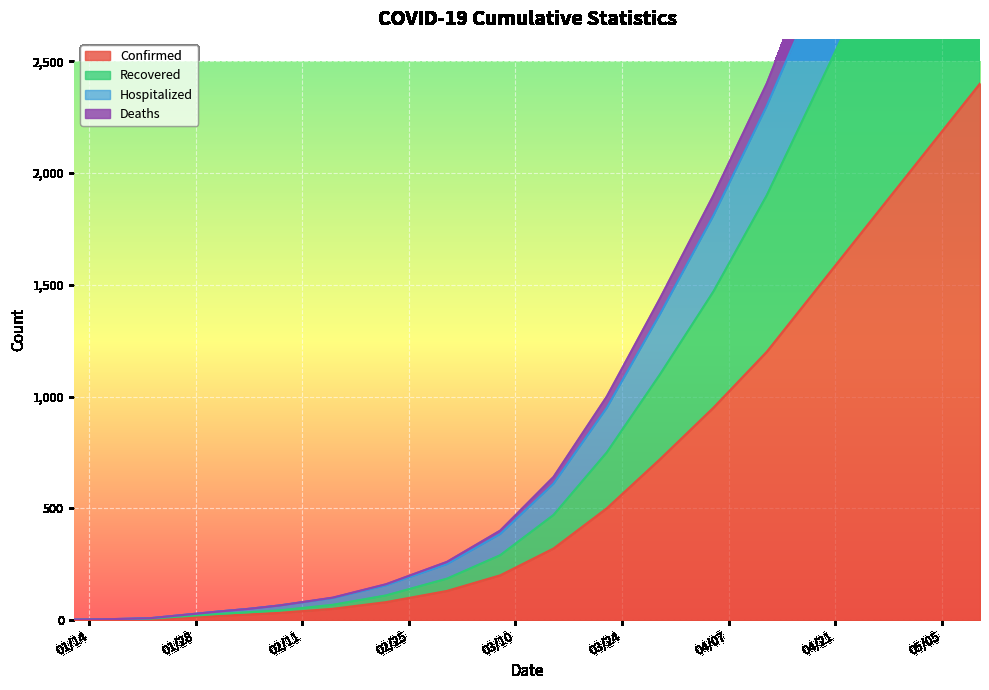

At which category is the sum across all series the highest?

05/10/2020